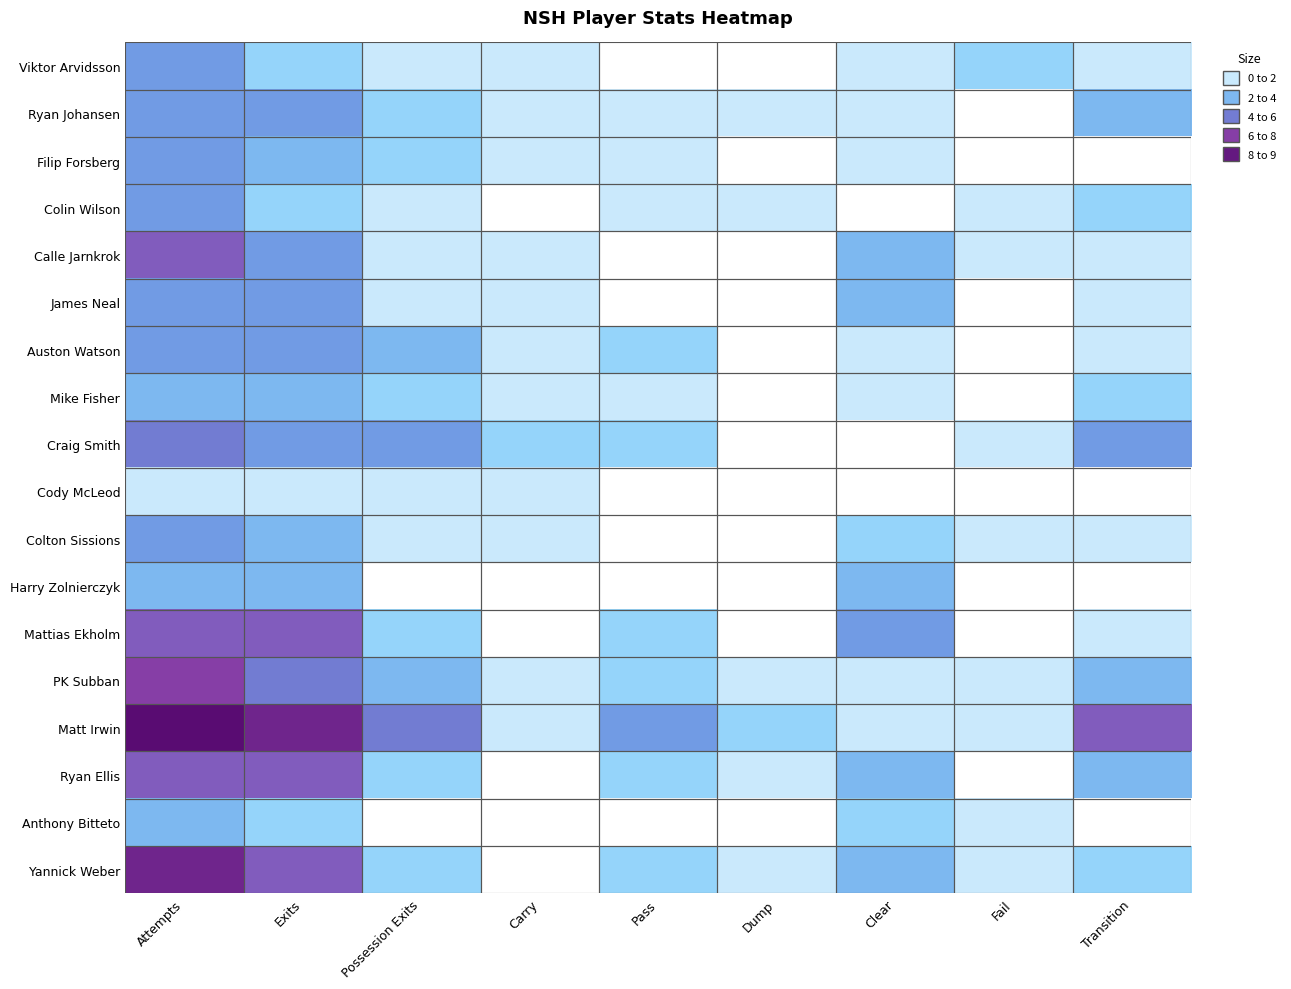

Reading right to left, transcribe all the data shown in this chart.

Viktor Arvidsson: Transition=1	Fail=2	Clear=1	Dump=0	Pass=0	Carry=1	Possession Exits=1	Exits=2	Attempts=4
Ryan Johansen: Transition=3	Fail=0	Clear=1	Dump=1	Pass=1	Carry=1	Possession Exits=2	Exits=4	Attempts=4
Filip Forsberg: Transition=0	Fail=0	Clear=1	Dump=0	Pass=1	Carry=1	Possession Exits=2	Exits=3	Attempts=4
Colin Wilson: Transition=2	Fail=1	Clear=0	Dump=1	Pass=1	Carry=0	Possession Exits=1	Exits=2	Attempts=4
Calle Jarnkrok: Transition=1	Fail=1	Clear=3	Dump=0	Pass=0	Carry=1	Possession Exits=1	Exits=4	Attempts=6
James Neal: Transition=1	Fail=0	Clear=3	Dump=0	Pass=0	Carry=1	Possession Exits=1	Exits=4	Attempts=4
Auston Watson: Transition=1	Fail=0	Clear=1	Dump=0	Pass=2	Carry=1	Possession Exits=3	Exits=4	Attempts=4
Mike Fisher: Transition=2	Fail=0	Clear=1	Dump=0	Pass=1	Carry=1	Possession Exits=2	Exits=3	Attempts=3
Craig Smith: Transition=4	Fail=1	Clear=0	Dump=0	Pass=2	Carry=2	Possession Exits=4	Exits=4	Attempts=5
Cody McLeod: Transition=0	Fail=0	Clear=0	Dump=0	Pass=0	Carry=1	Possession Exits=1	Exits=1	Attempts=1
Colton Sissions: Transition=1	Fail=1	Clear=2	Dump=0	Pass=0	Carry=1	Possession Exits=1	Exits=3	Attempts=4
Harry Zolnierczyk: Transition=0	Fail=0	Clear=3	Dump=0	Pass=0	Carry=0	Possession Exits=0	Exits=3	Attempts=3
Mattias Ekholm: Transition=1	Fail=0	Clear=4	Dump=0	Pass=2	Carry=0	Possession Exits=2	Exits=6	Attempts=6
PK Subban: Transition=3	Fail=1	Clear=1	Dump=1	Pass=2	Carry=1	Possession Exits=3	Exits=5	Attempts=7
Matt Irwin: Transition=6	Fail=1	Clear=1	Dump=2	Pass=4	Carry=1	Possession Exits=5	Exits=8	Attempts=9
Ryan Ellis: Transition=3	Fail=0	Clear=3	Dump=1	Pass=2	Carry=0	Possession Exits=2	Exits=6	Attempts=6
Anthony Bitteto: Transition=0	Fail=1	Clear=2	Dump=0	Pass=0	Carry=0	Possession Exits=0	Exits=2	Attempts=3
Yannick Weber: Transition=2	Fail=1	Clear=3	Dump=1	Pass=2	Carry=0	Possession Exits=2	Exits=6	Attempts=8